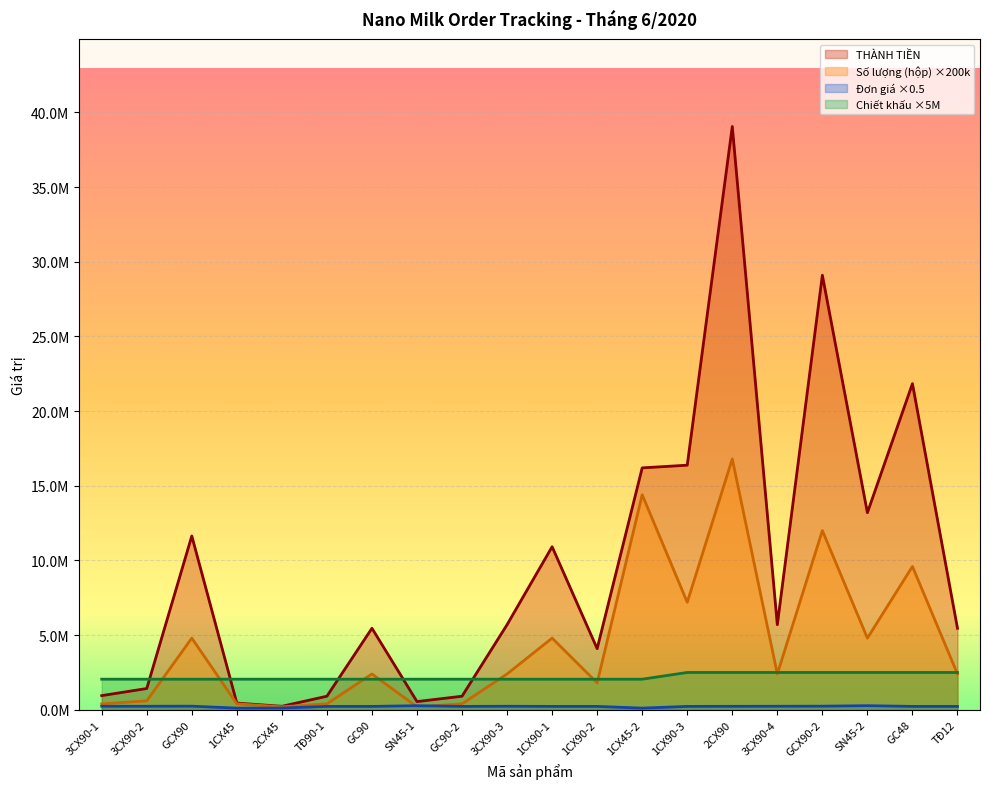

Does the chart display data point markers on the line(s)?

No